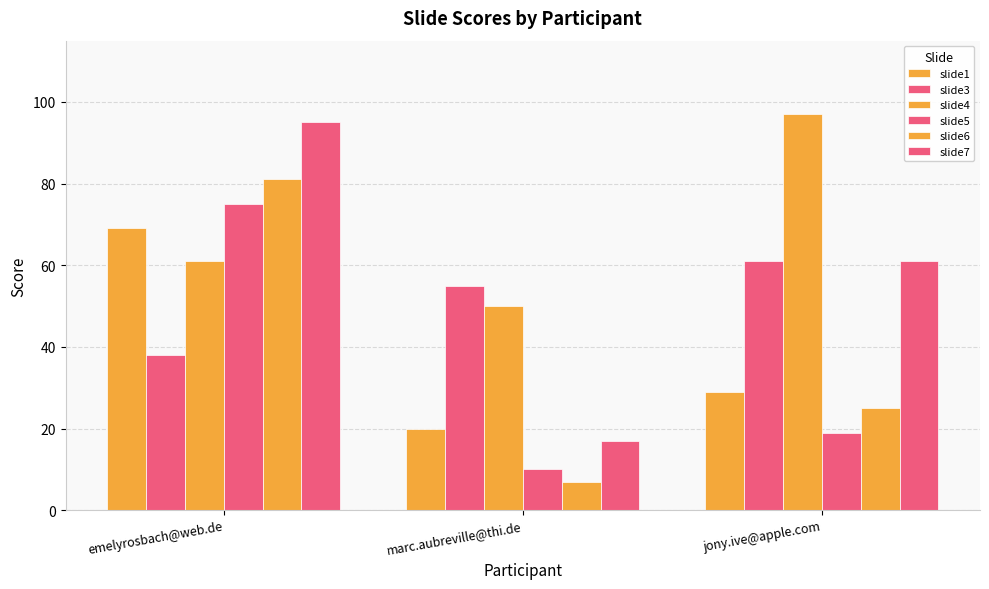

Which category has the lowest value in the slide1 series?

marc.aubreville@thi.de